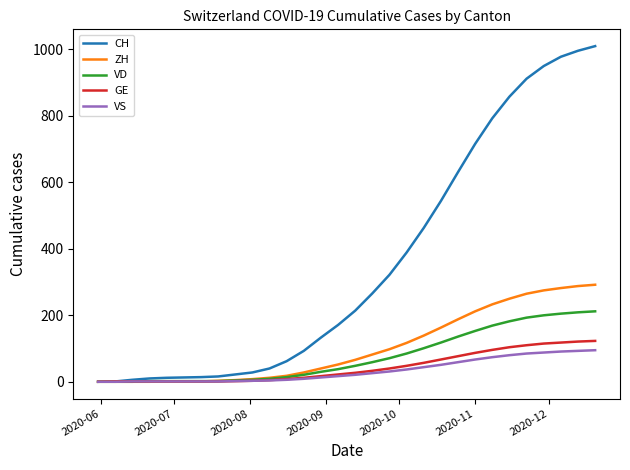

Which series has the widest spread of values?

CH